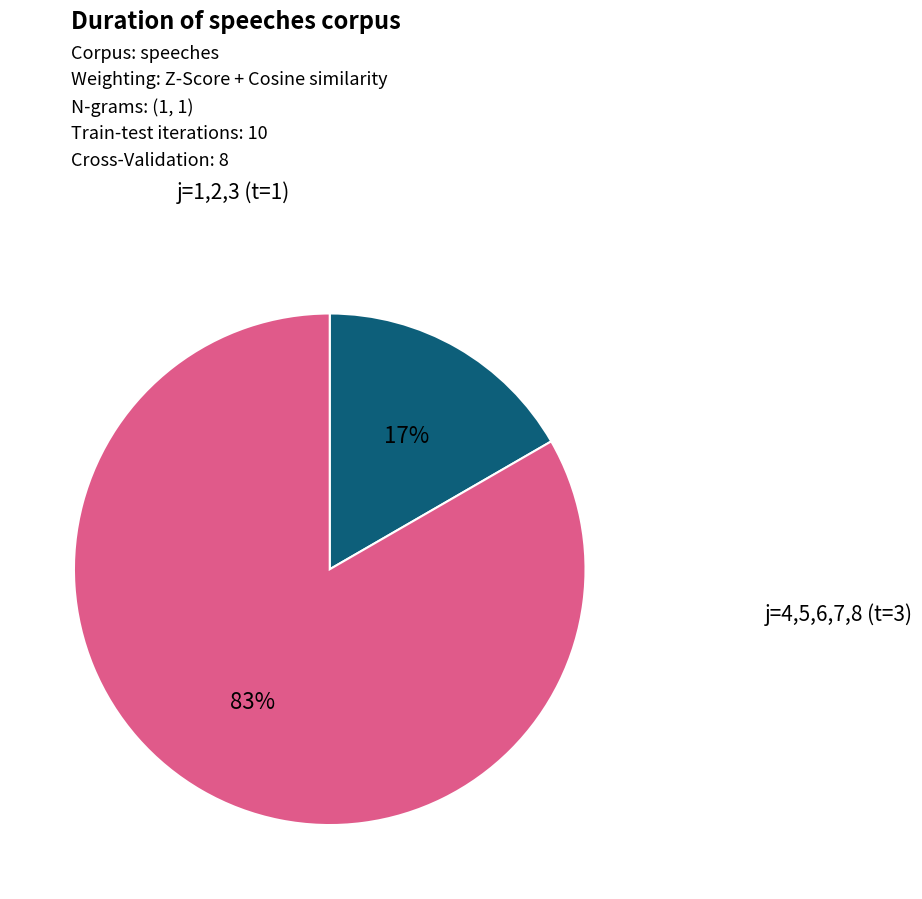

Does any single category account for the majority?

Yes